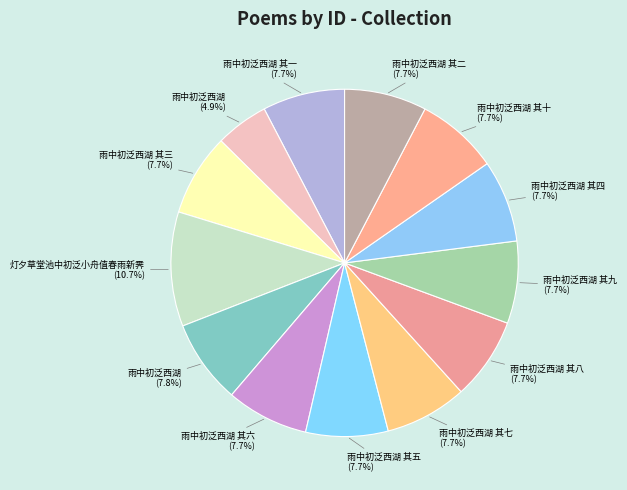

Count the number of slices in the pie.

13